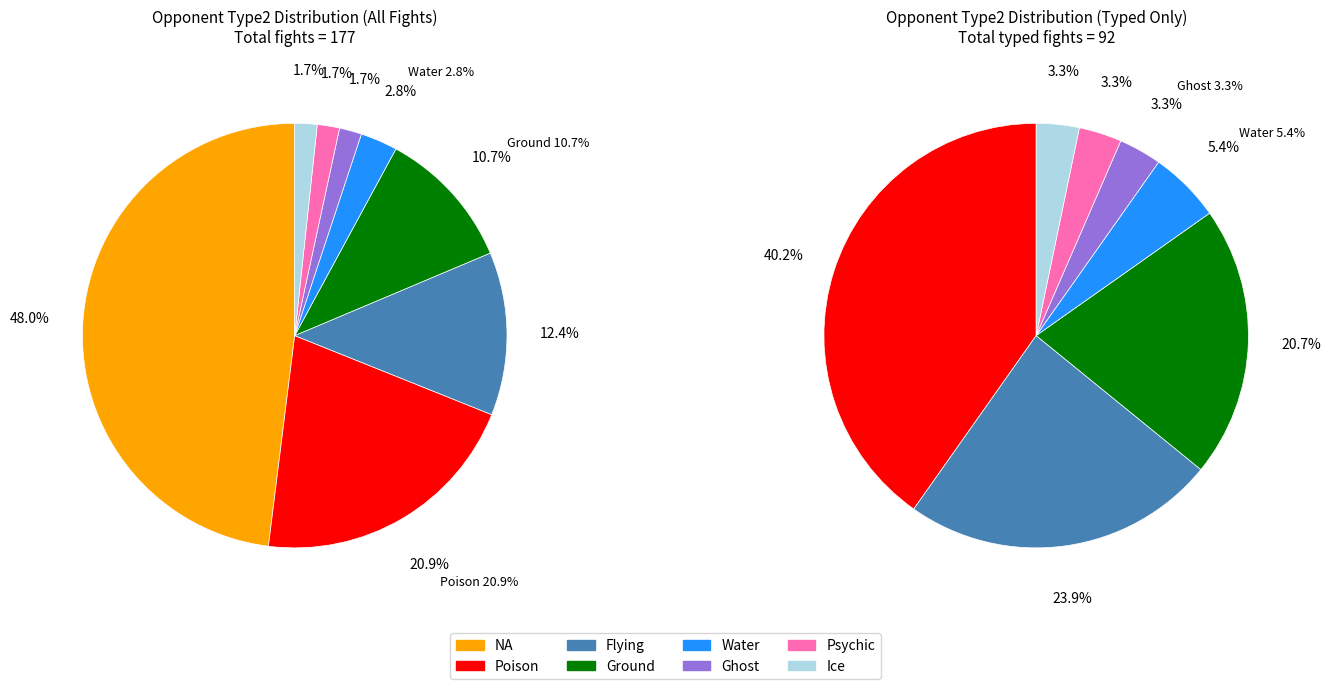

Which category has the biggest portion of the pie?

NA